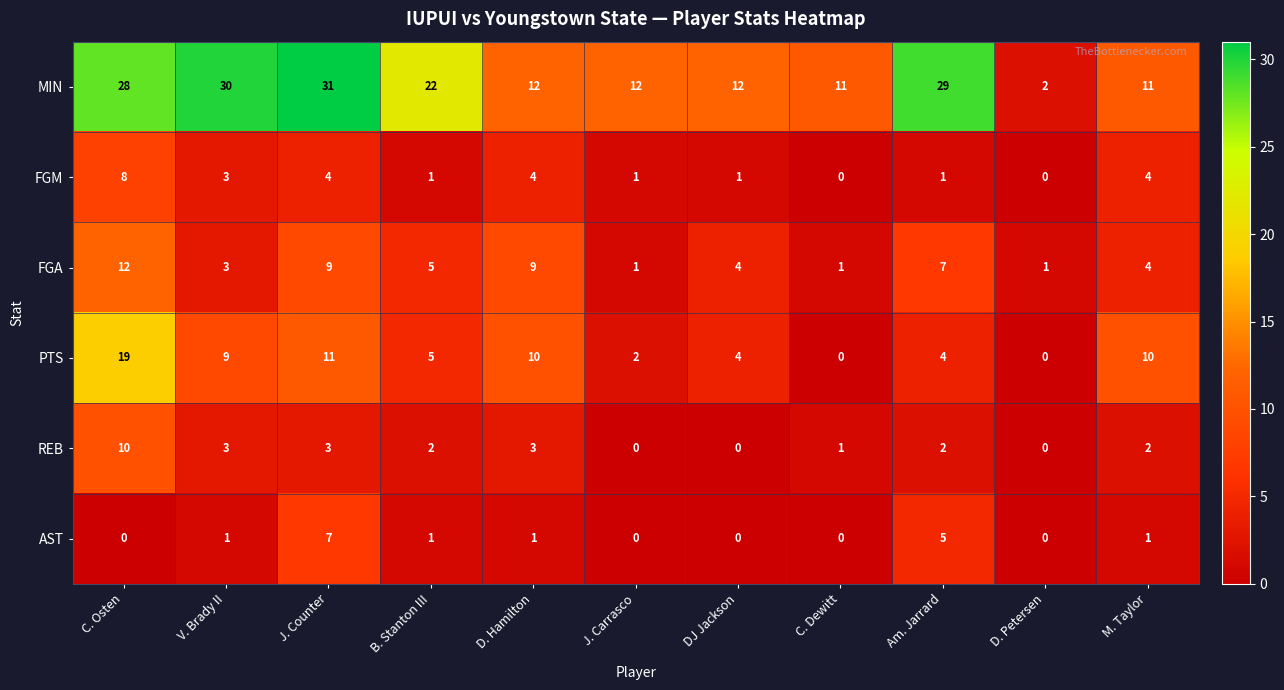

Which series has the largest range (max minus min)?

MIN